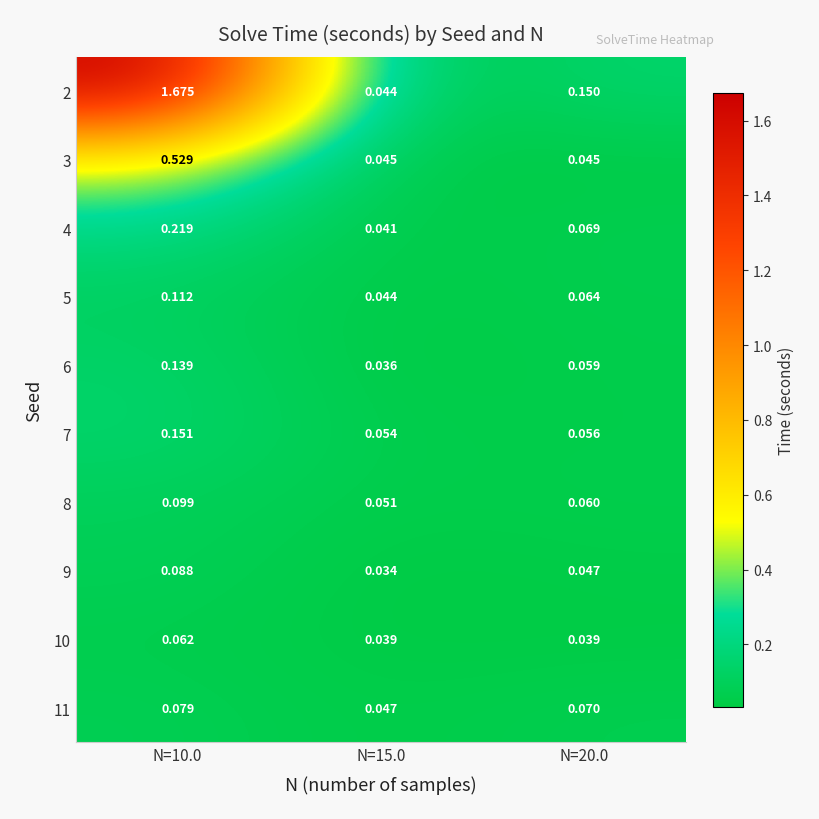

Is the value of 8 at N=15.0 greater than the value of 10 at N=10.0?

No